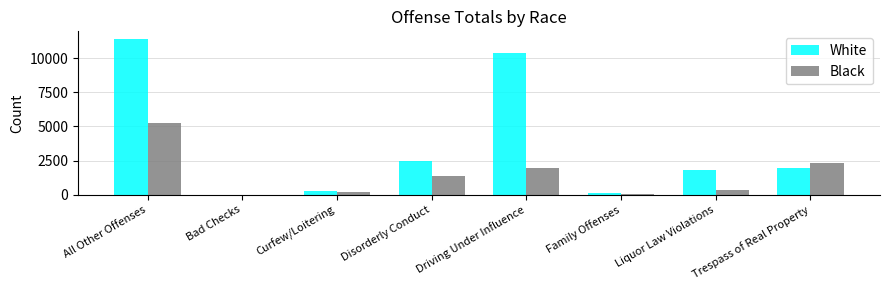

What is the maximum value for Black?

5249